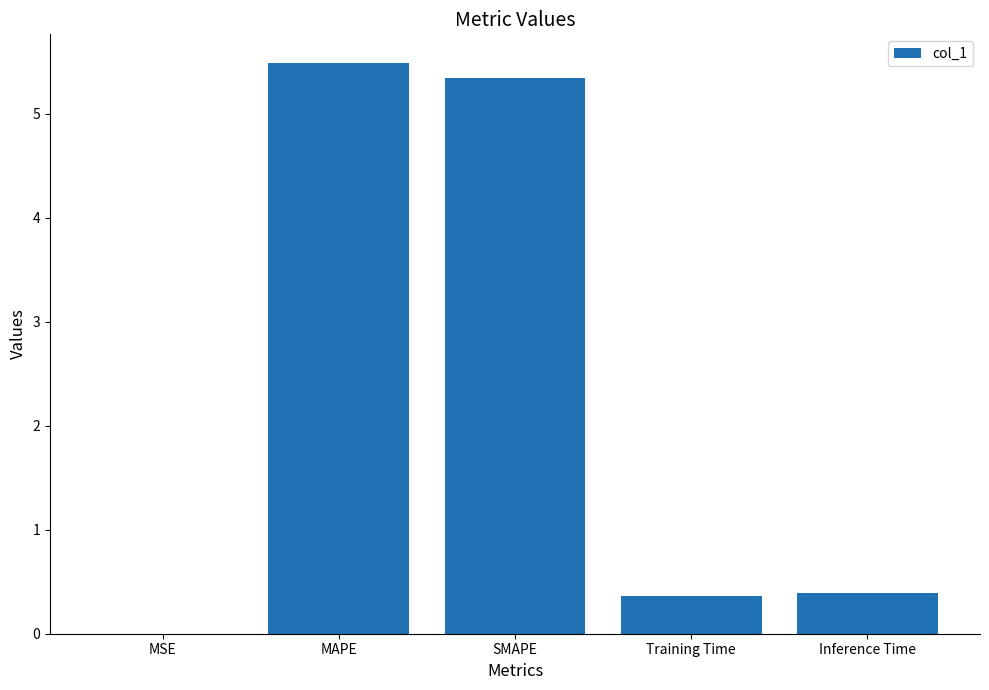

Between MSE and Inference Time, which is larger?

Inference Time